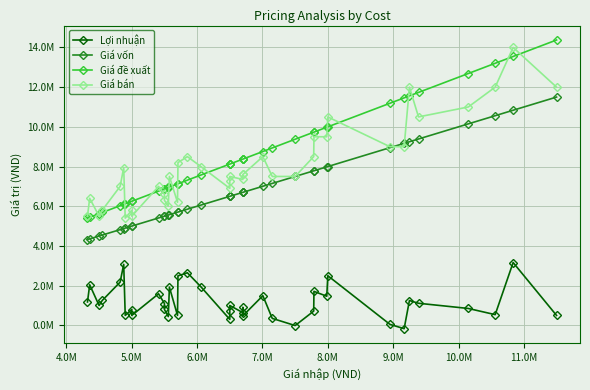

How many interior local valleys does the Giá bán series have?

8